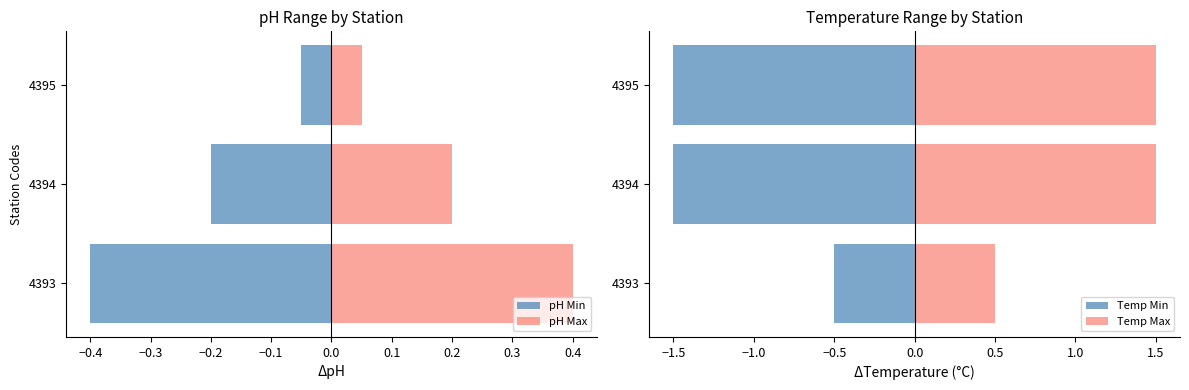

Rank the series by their maximum value, from lowest to highest.

Temp Min, pH Min, pH Max, Temp Max